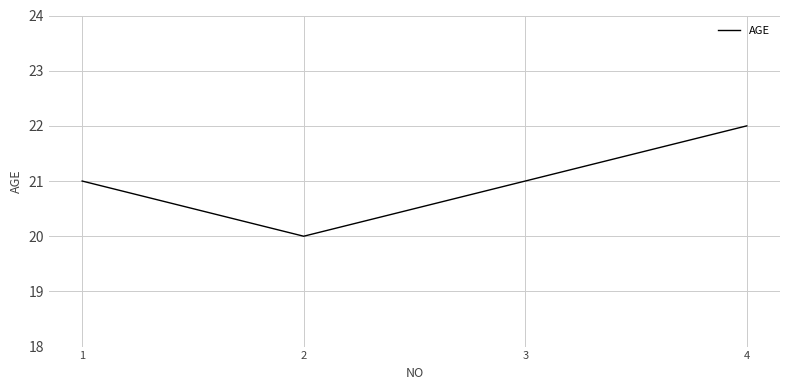

Count the values in the range 21 to 22.

3